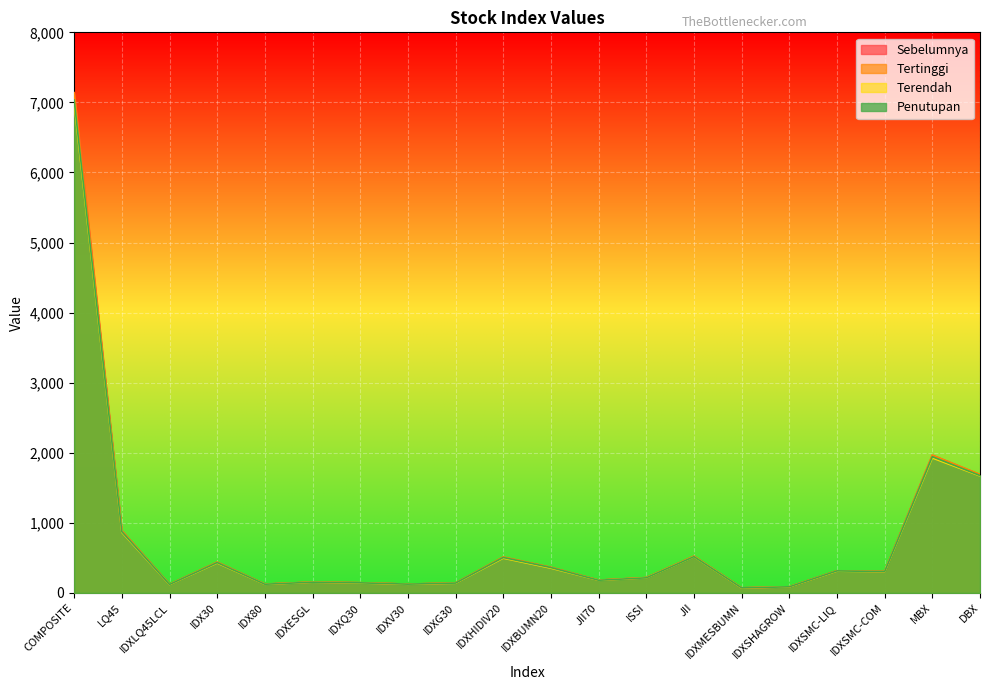

How many series are shown in this chart?

4